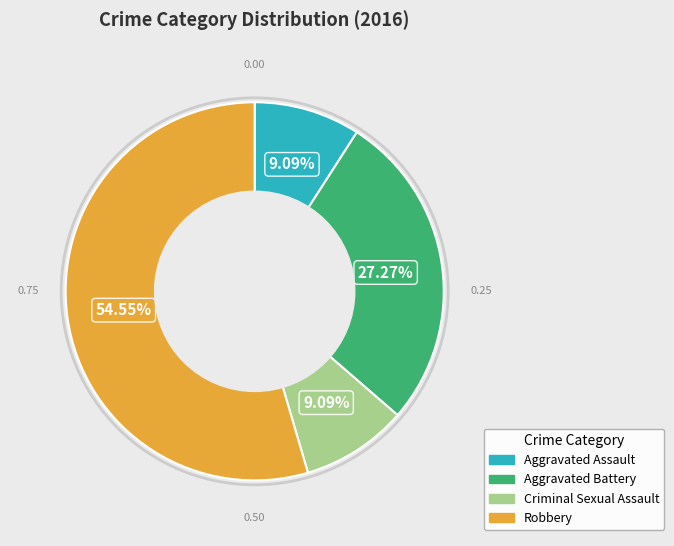

How many slices are in this pie chart?

4